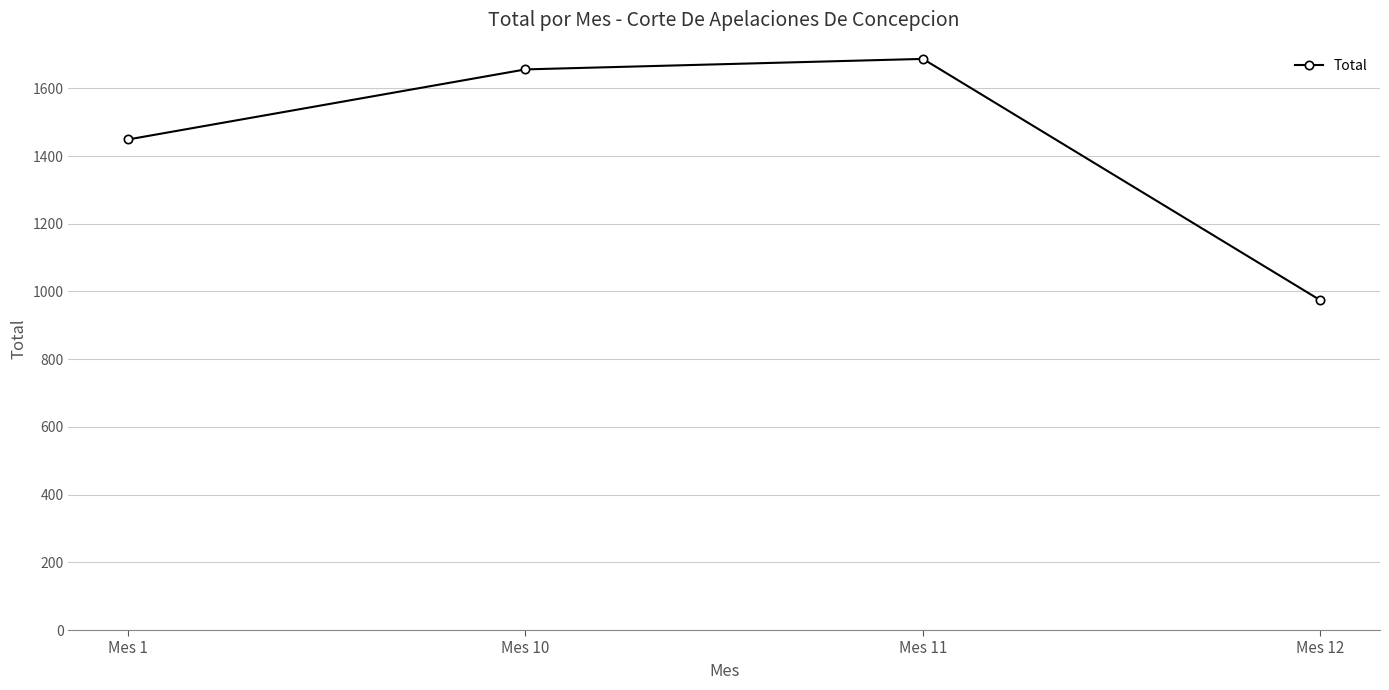

What is the smallest value displayed?

974